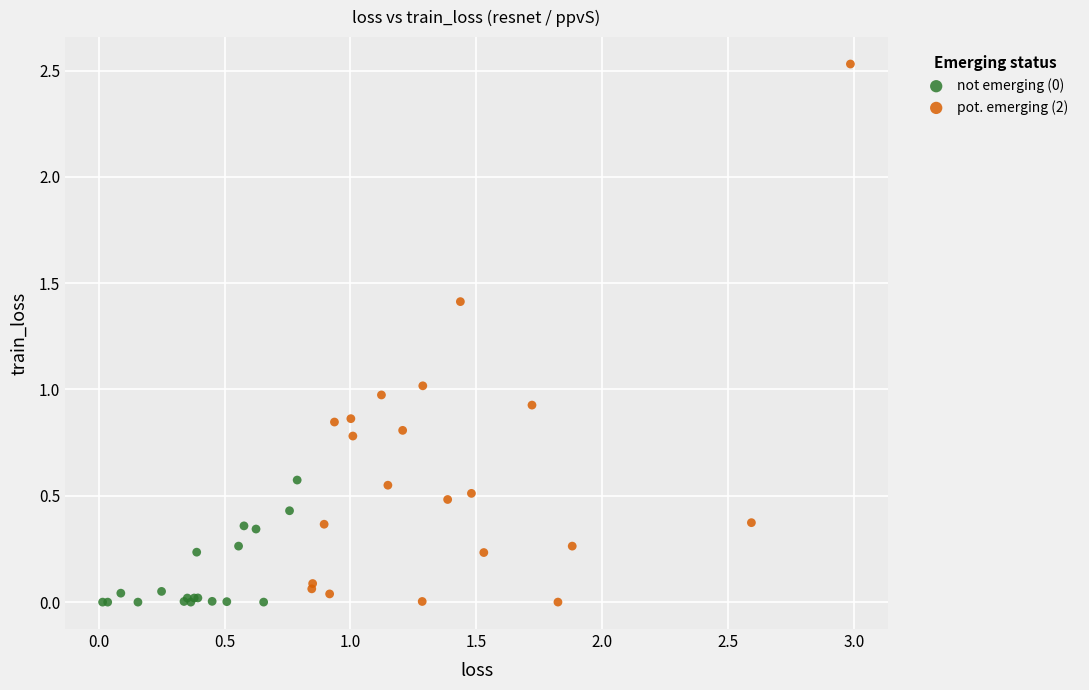

Which series reaches the maximum Y coordinate?

pot. emerging (2)